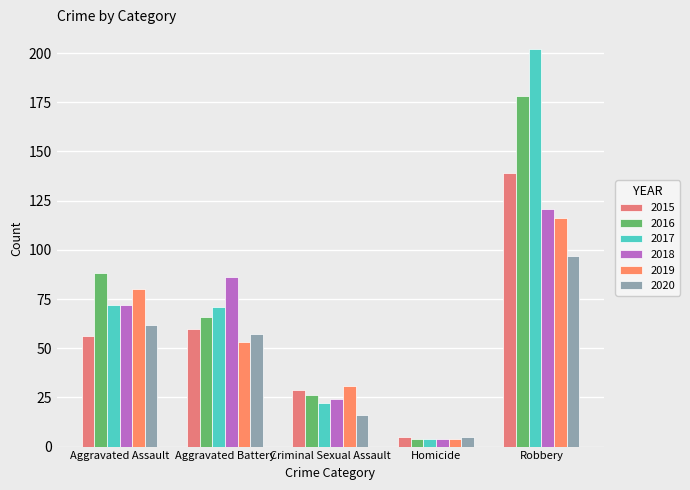

Reading left to right, what are all the values shown in this chart?

2015: 56	60	29	5	139
2016: 88	66	26	4	178
2017: 72	71	22	4	202
2018: 72	86	24	4	121
2019: 80	53	31	4	116
2020: 62	57	16	5	97